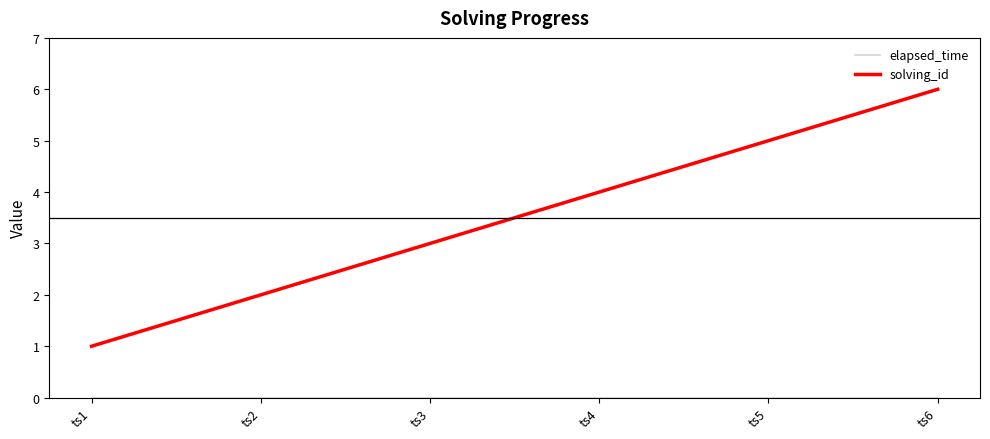

What is the spread (max minus min) of values at ts1?

1